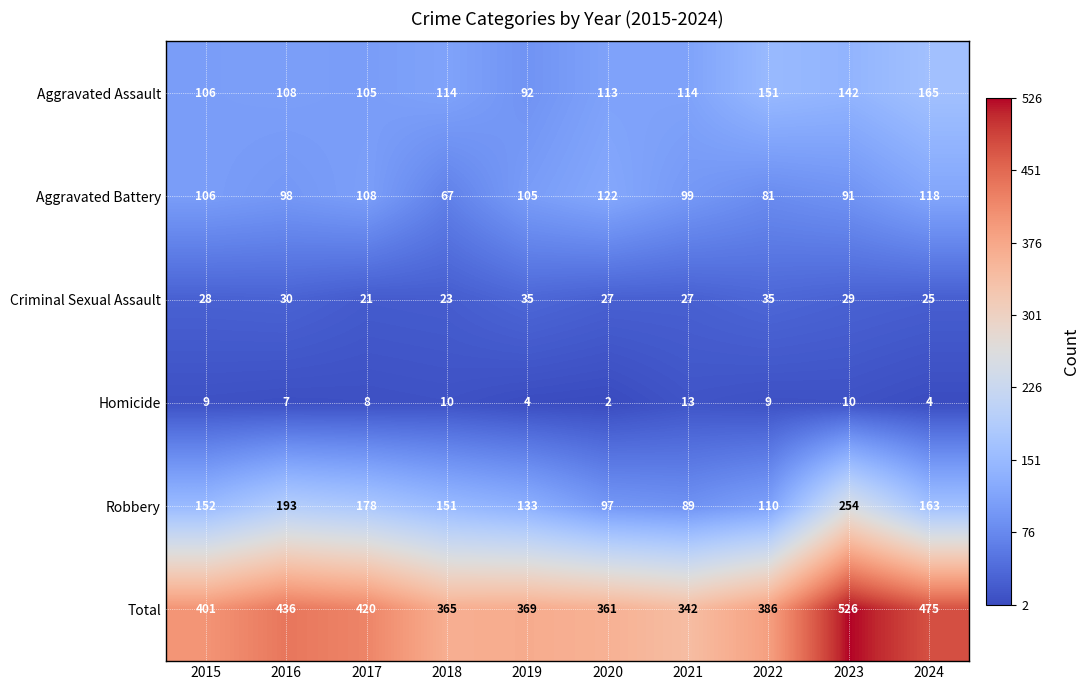

Which series has the largest total across all categories?

Total